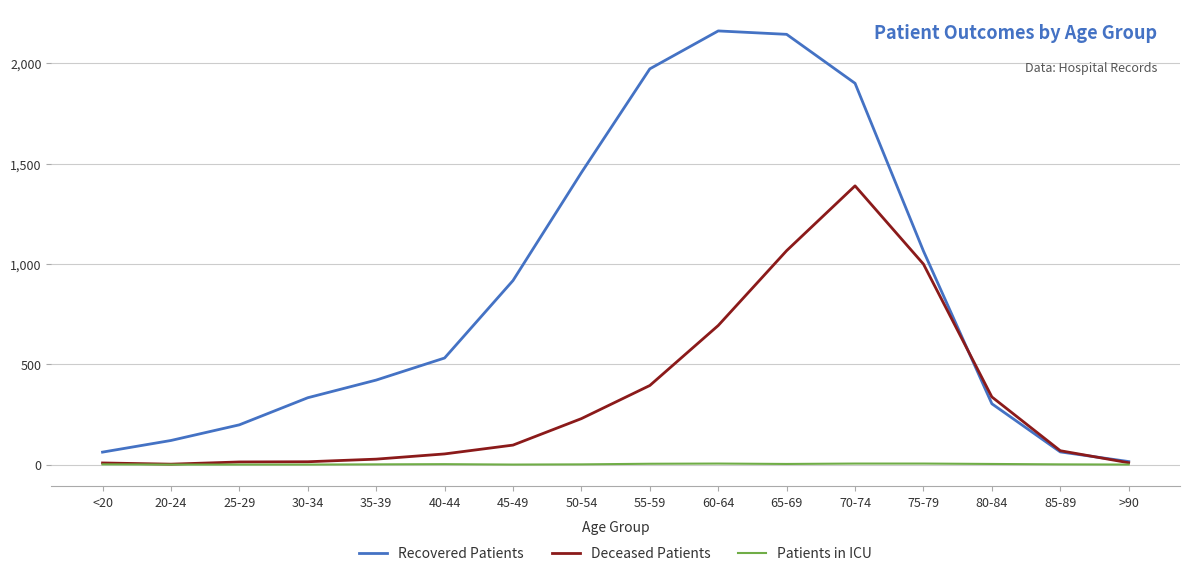

What is the difference between the Deceased Patients values at 55-59 and 80-84?

57